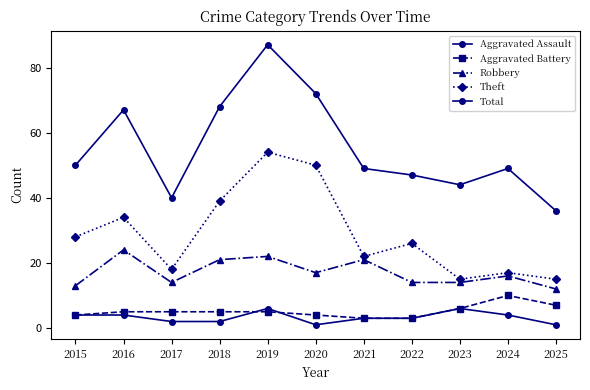

Is the value of Total at 2015 greater than the value of Theft at 2022?

Yes